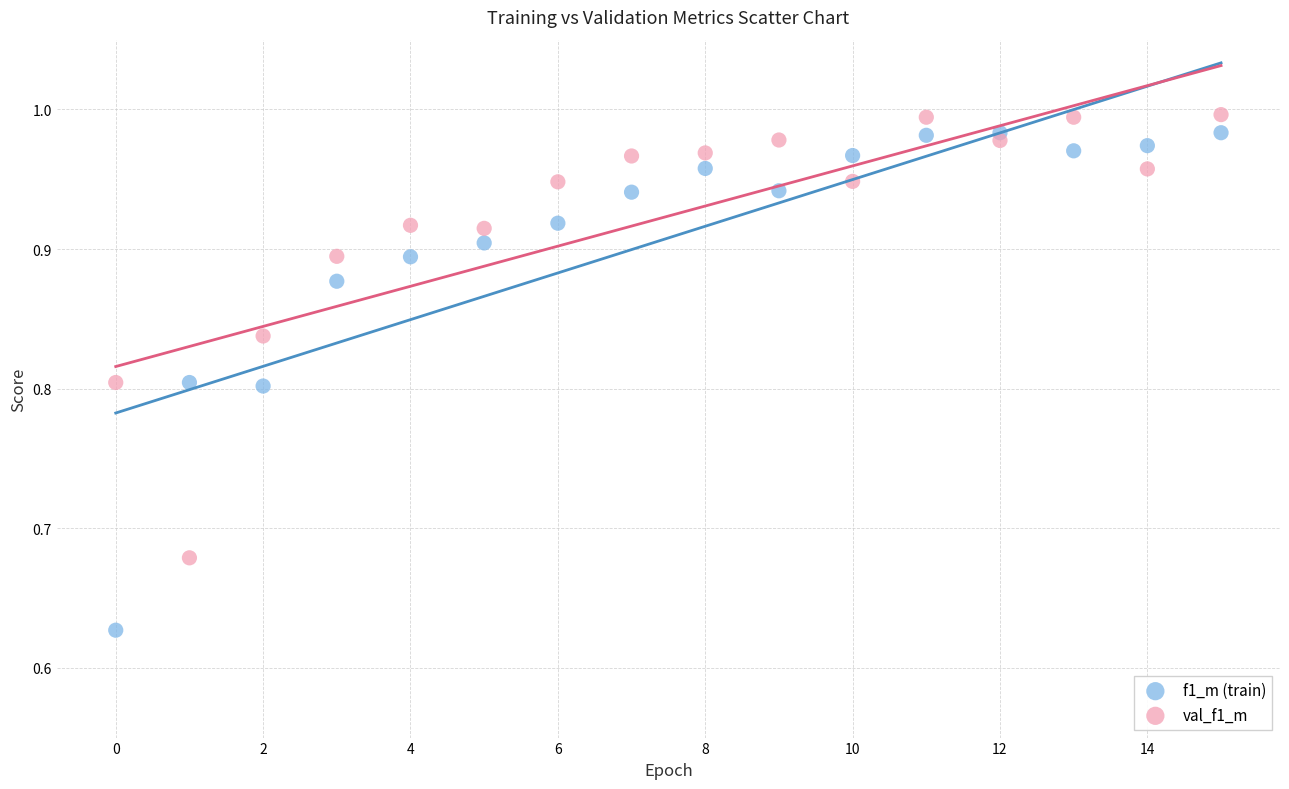

What are all the series names shown in the legend?

f1_m (train), val_f1_m